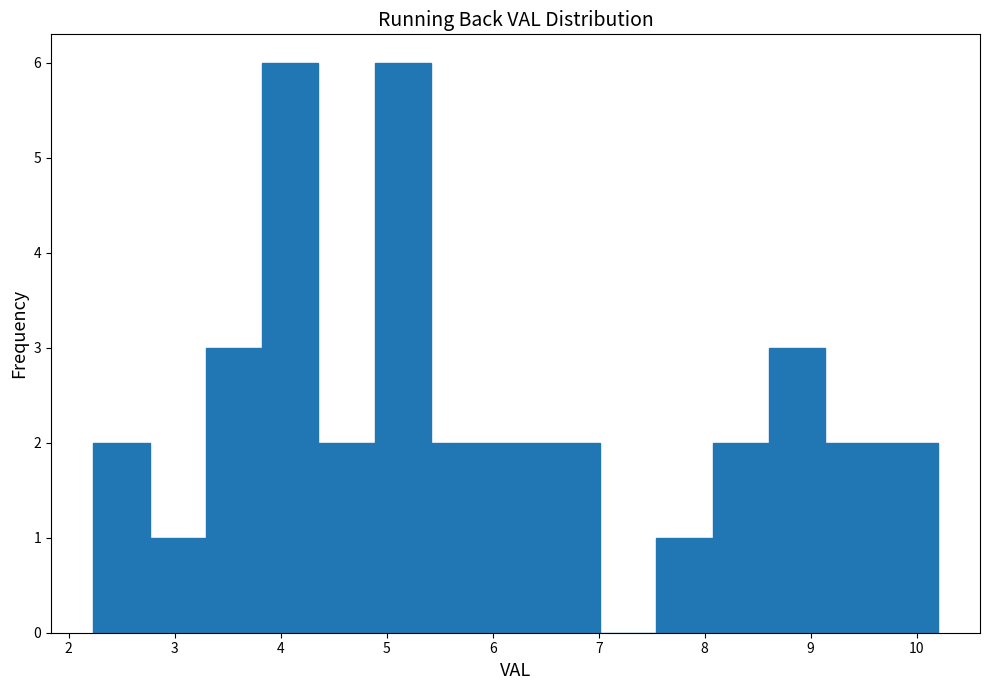

Reading left to right, list every bar in this chart as the range it spans on the x-axis followed by its height. Neither the bar edges nor the heights are printed on the chart, so give them approximately, as read against the axes.

2.2 to 2.8: 2
2.8 to 3.3: 1
3.3 to 3.8: 3
3.8 to 4.4: 6
4.4 to 4.9: 2
4.9 to 5.4: 6
5.4 to 5.9: 2
5.9 to 6.5: 2
6.5 to 7.0: 2
7.0 to 7.5: 0
7.5 to 8.1: 1
8.1 to 8.6: 2
8.6 to 9.1: 3
9.1 to 9.7: 2
9.7 to 10.2: 2